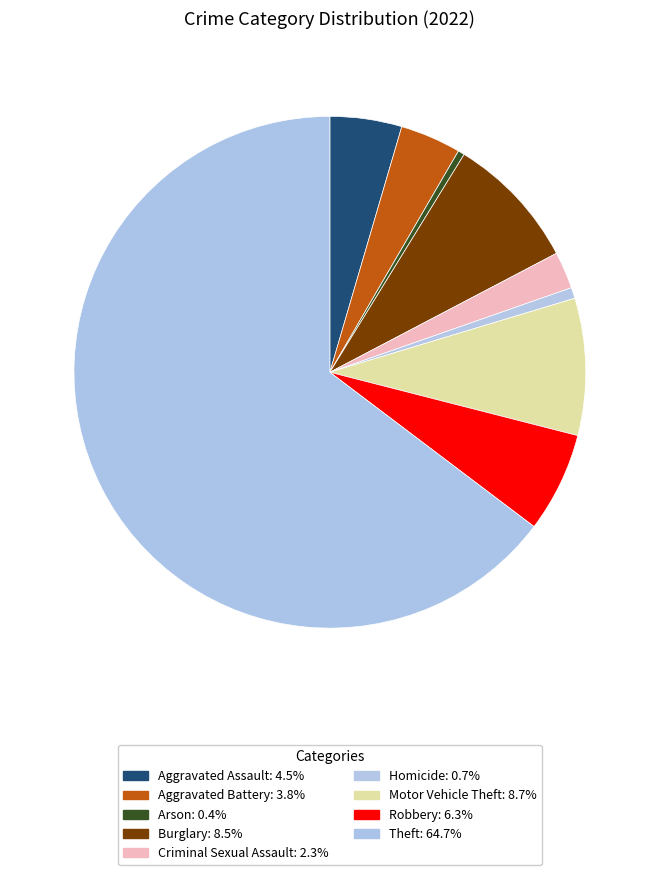

How many slices are in this pie chart?

9